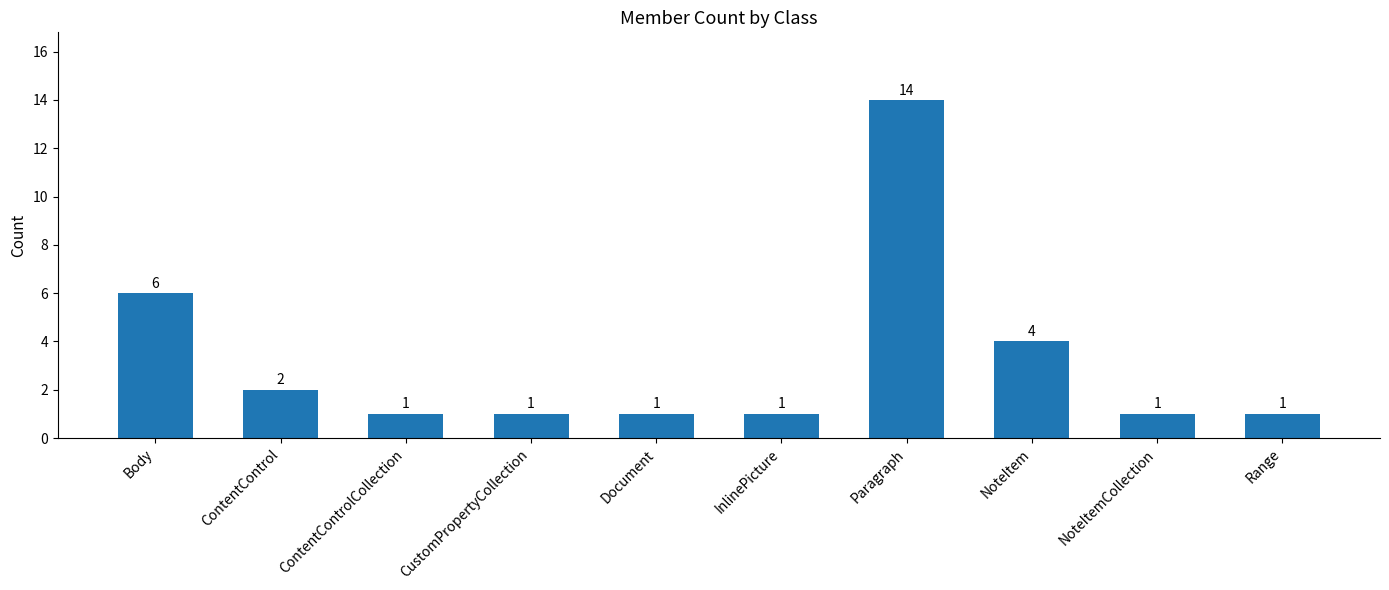

What is the smallest value displayed?

1